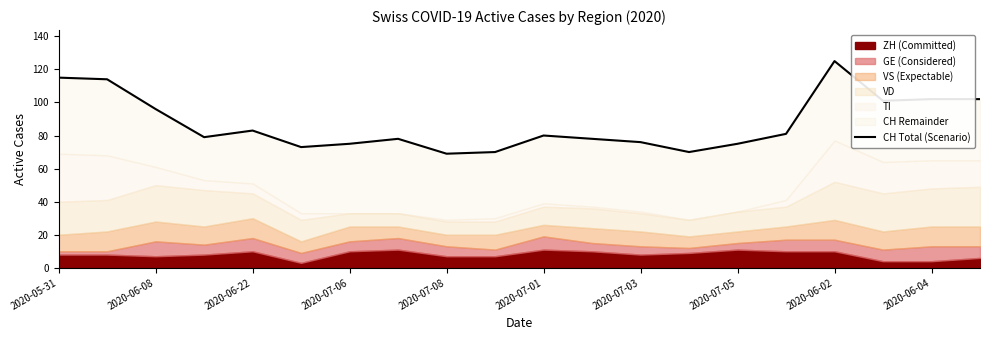

What is the difference between the second highest and second lowest values?

45